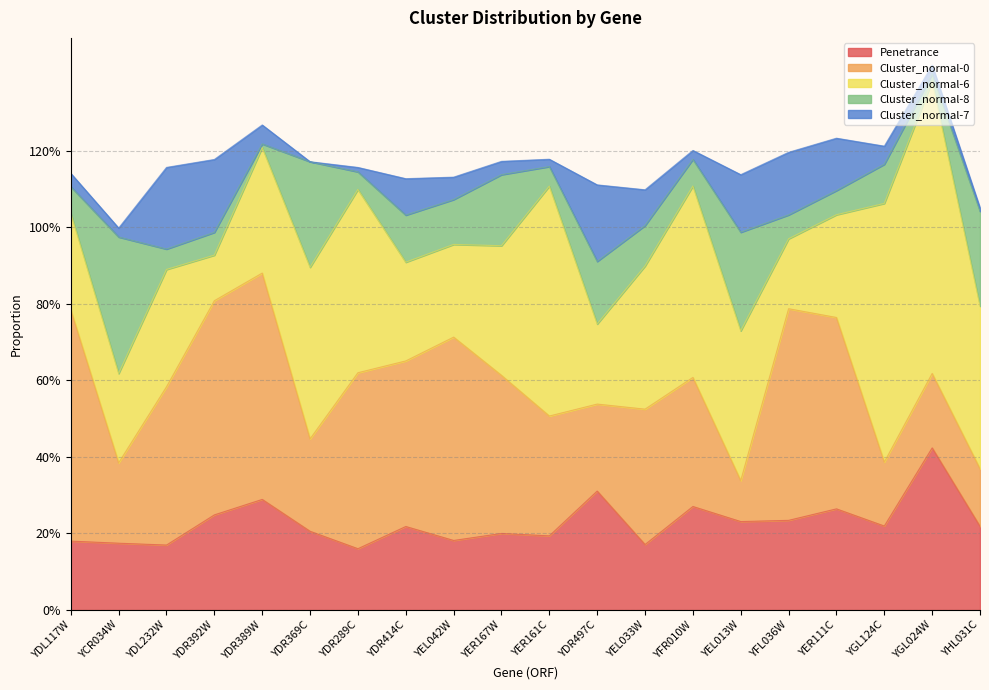

Count the Cluster_normal-0 values in the range 0 to 1.

20